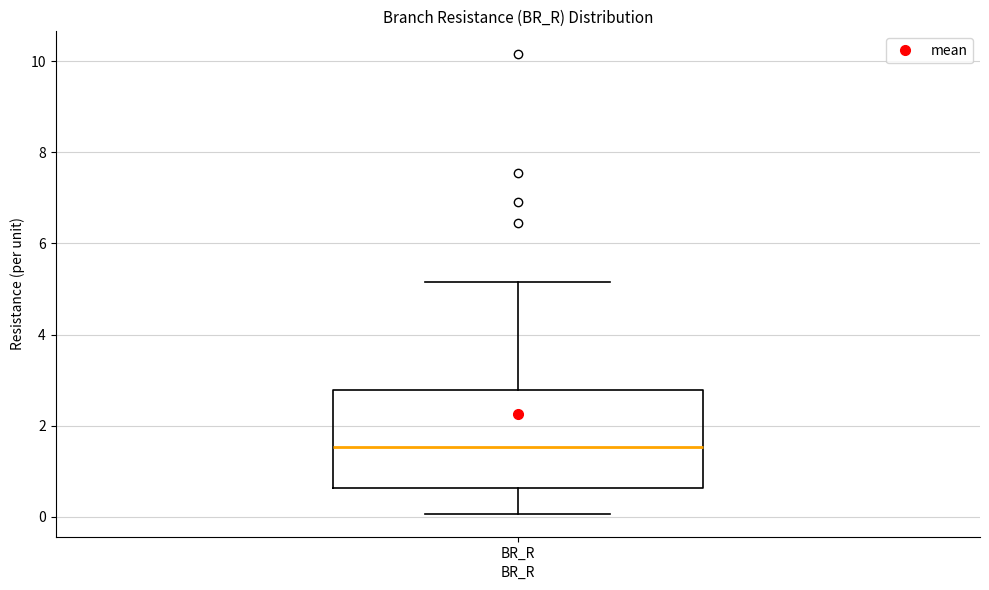

Read this box plot against the y-axis: the position of the median line, the range covered by the box, and the ends of both whiskers. The values are not printed on the chart, so give them approximately, as read against the axis.

median 1.6, box 0.6 to 2.8, whiskers 0.0 to 5.2